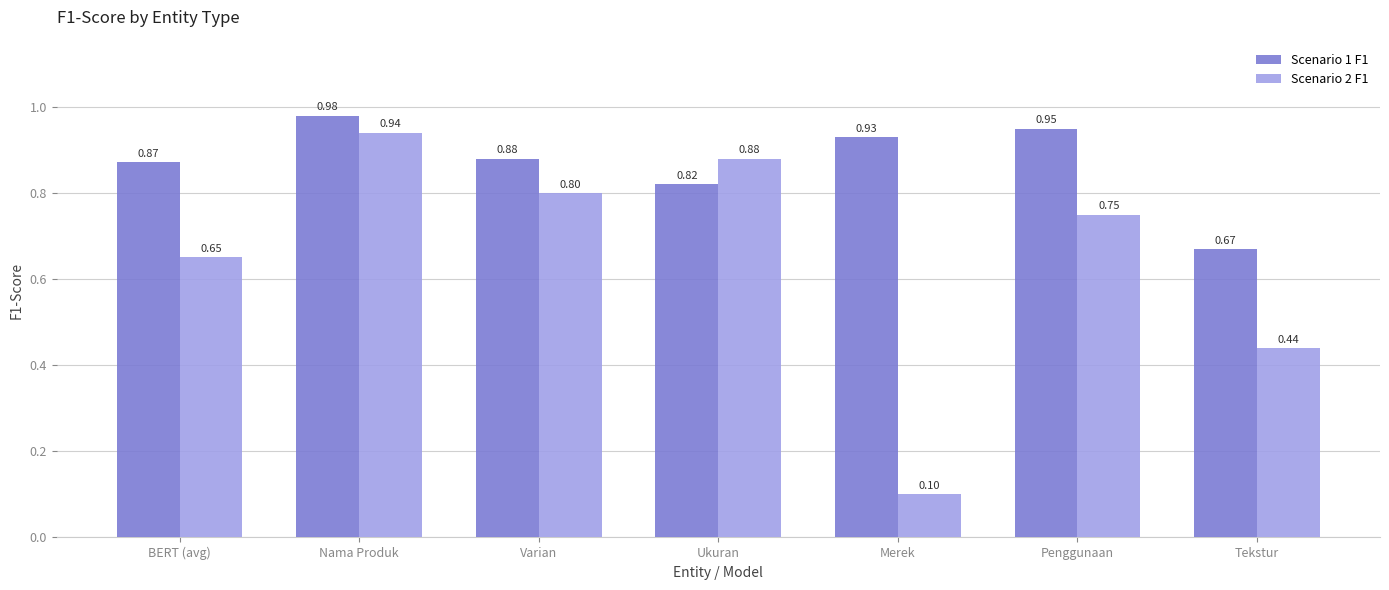

Rank the categories by Scenario 1 F1 value from lowest to highest.

Tekstur, Ukuran, BERT (avg), Varian, Merek, Penggunaan, Nama Produk